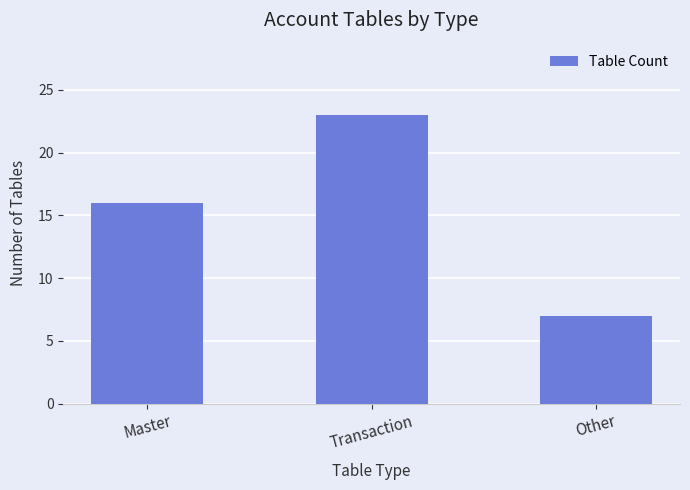

What is the difference between the maximum and second lowest values?

7